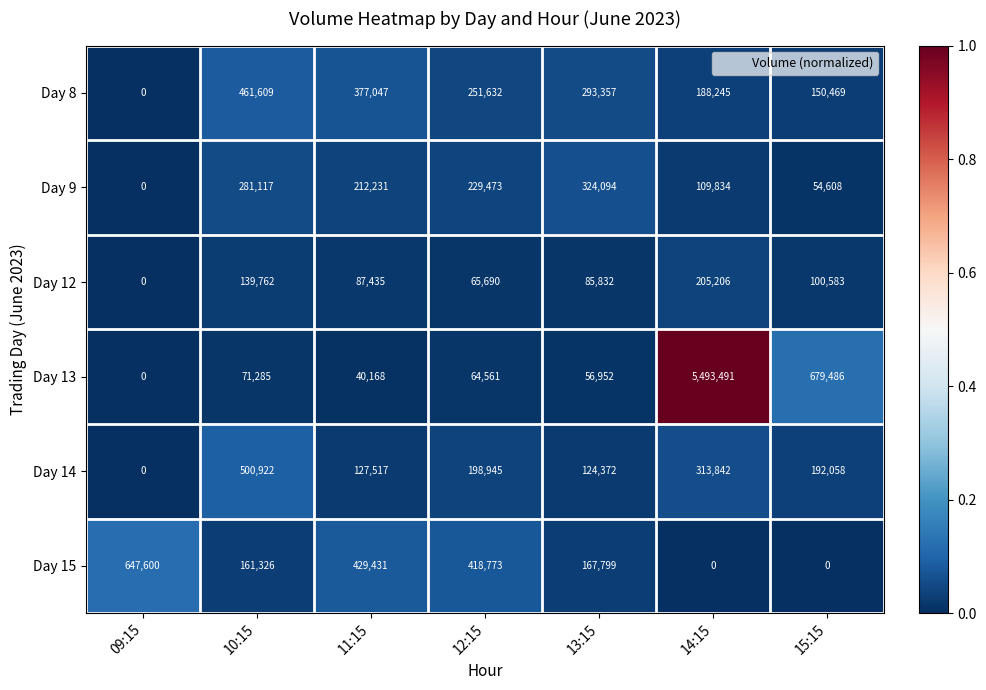

Which category has the highest value across all series?

14:15